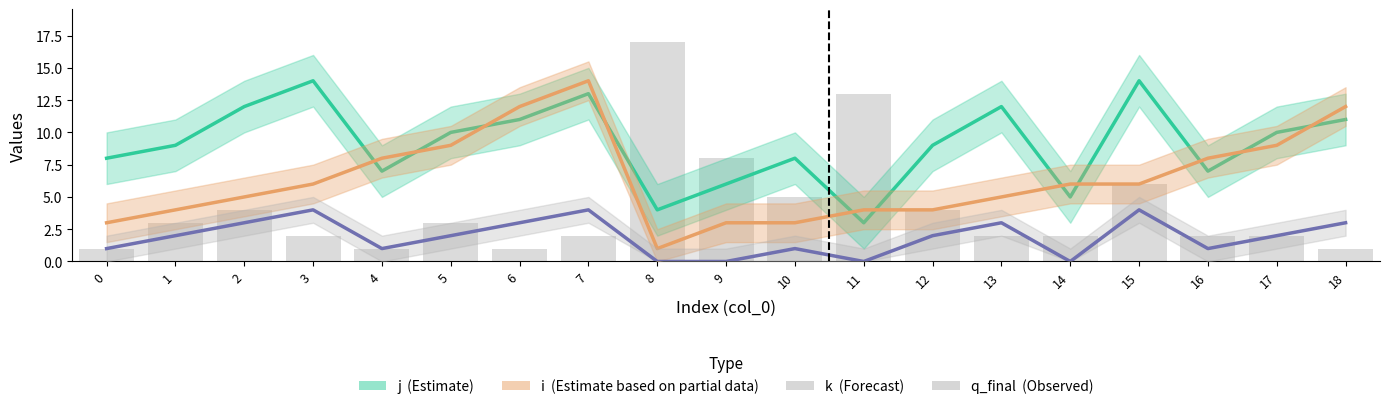

What is the total value across all series at 11?

20